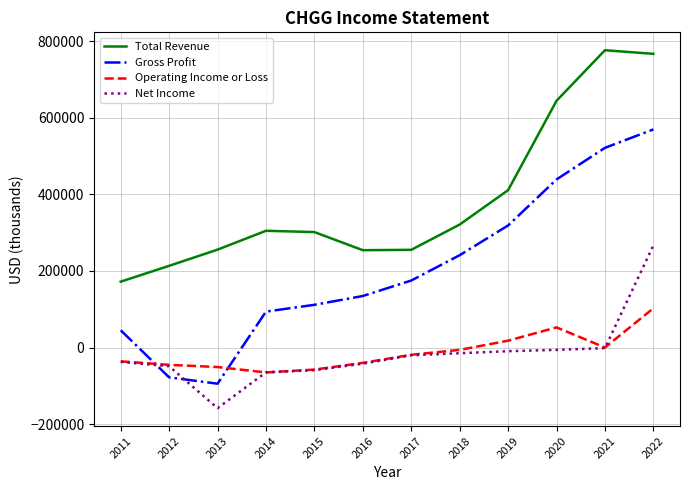

Does the chart display data point markers on the line(s)?

No